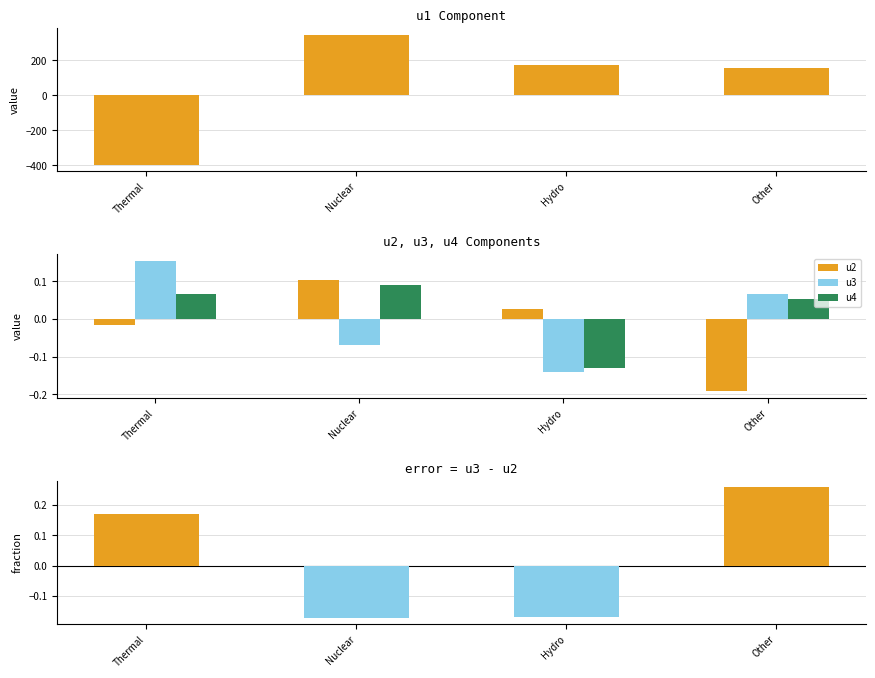

What is the difference between the highest and lowest values at Other?

154.4